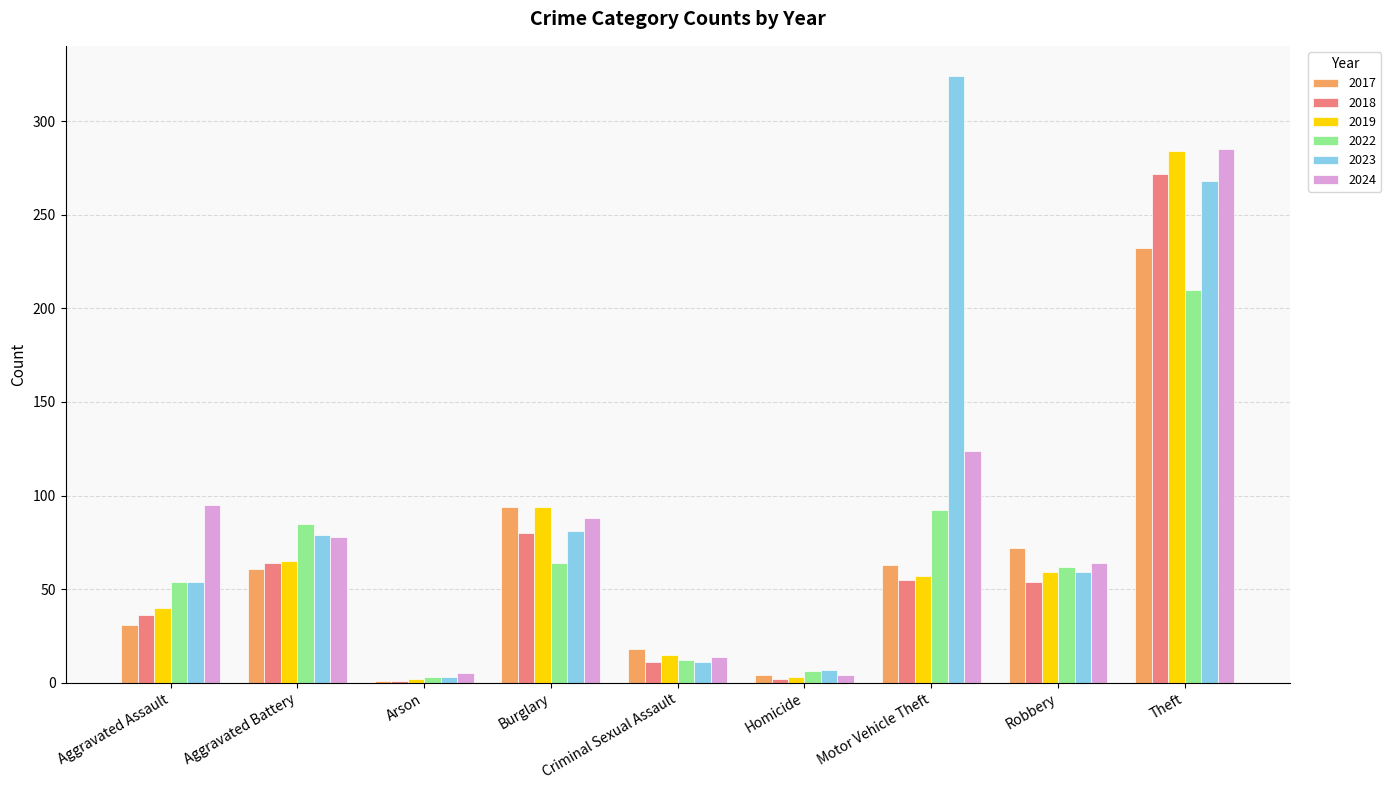

Which series has the largest total across all categories?

2023